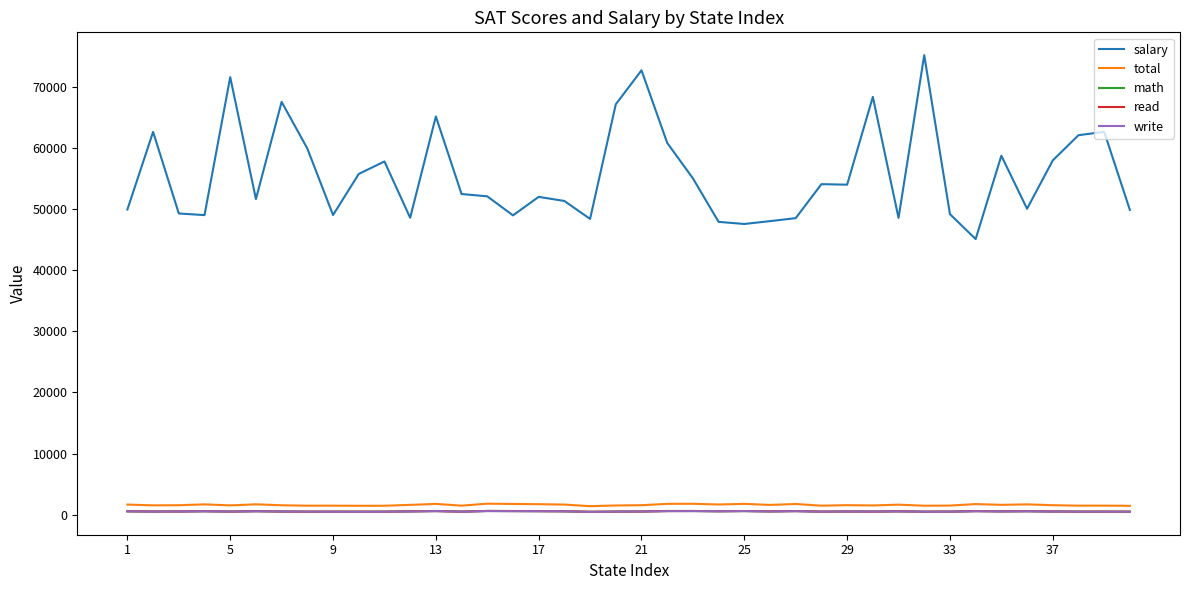

True or false: math has more than 1 interior local peaks.

True